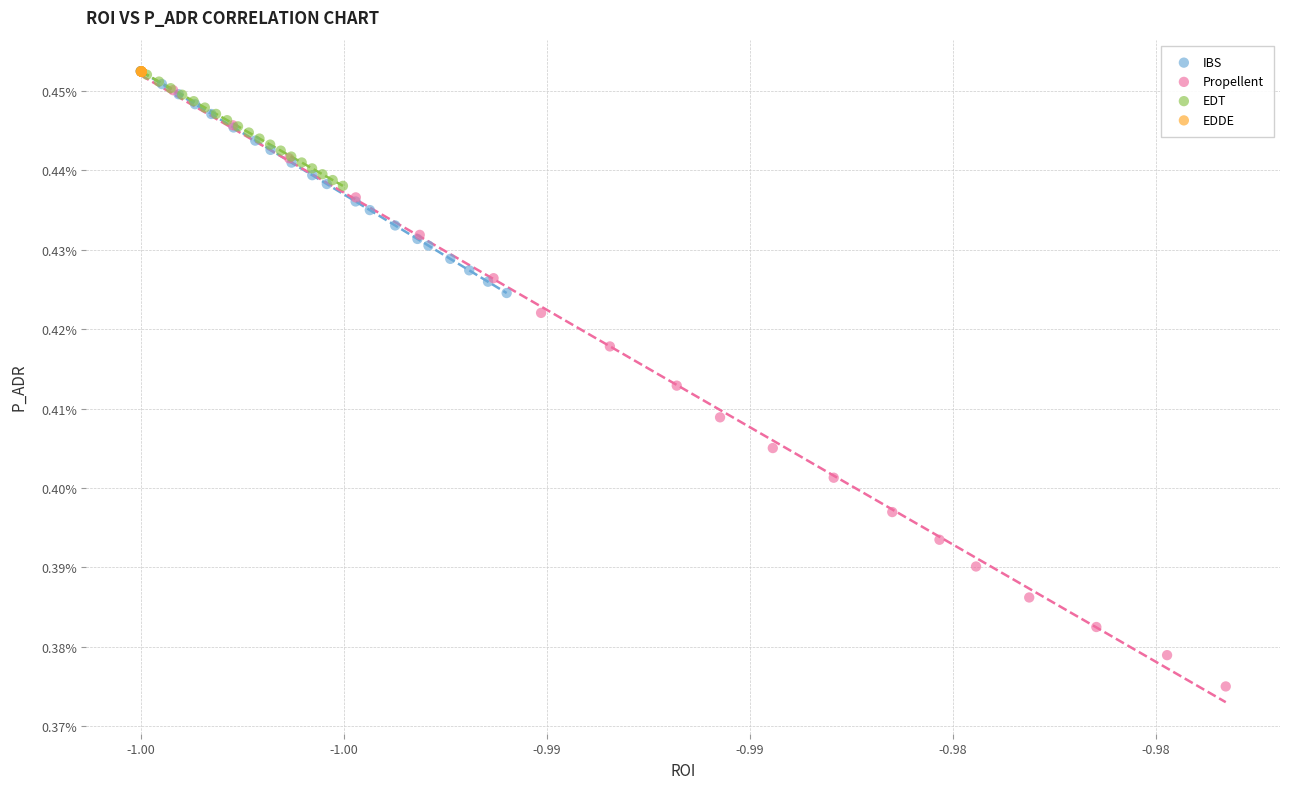

Which series contains the lowest Y value?

Propellent